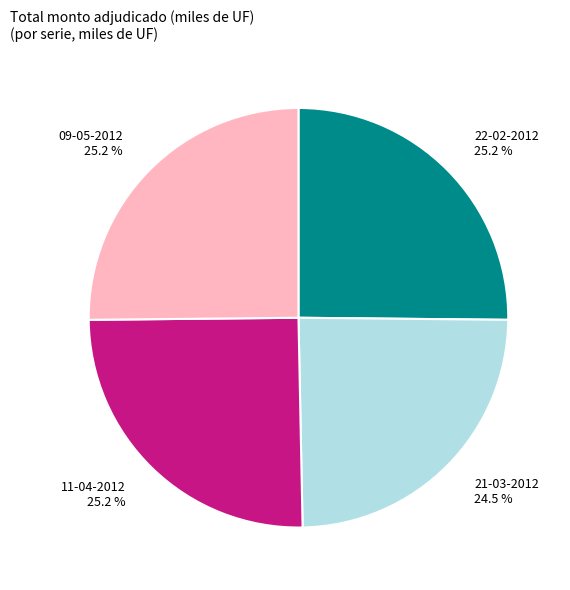

To the nearest percent, what portion does 09-05-2012 represent?

25%